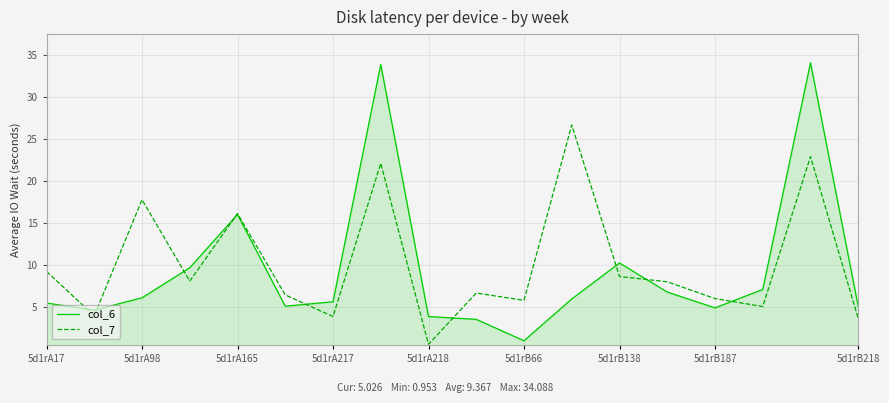

Rank the series by their maximum value, from highest to lowest.

col_6, col_7